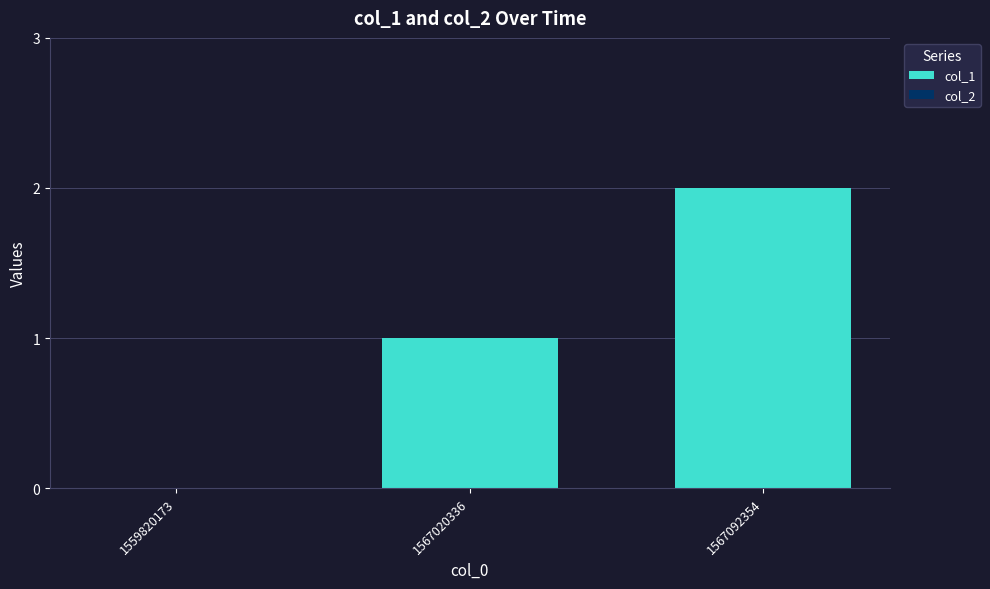

Is it true that the value at 1567092354 is 3?

False